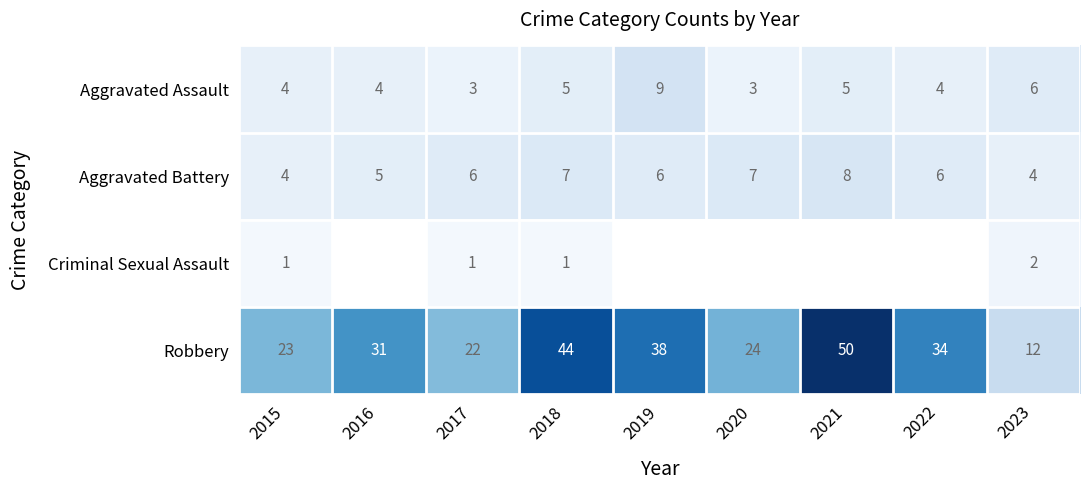

What is the difference between the highest and lowest values at 2016?

27.0